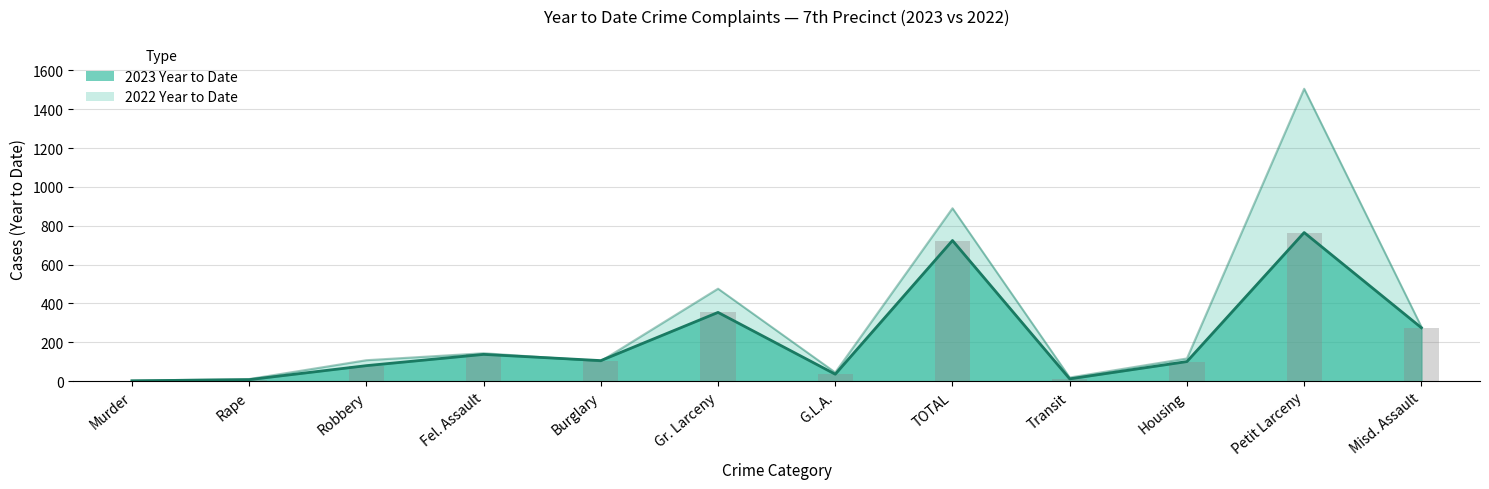

Reading right to left, transcribe all the data shown in this chart.

2023 Year to Date: Misd. Assault=275	Petit Larceny=765	Housing=101	Transit=12	TOTAL=724	G.L.A.=36	Gr. Larceny=354	Burglary=106	Fel. Assault=138	Robbery=80	Rape=8	Murder=2
2022 Year to Date: Misd. Assault=280	Petit Larceny=1505	Housing=117	Transit=19	TOTAL=890	G.L.A.=45	Gr. Larceny=476	Burglary=103	Fel. Assault=144	Robbery=108	Rape=11	Murder=3